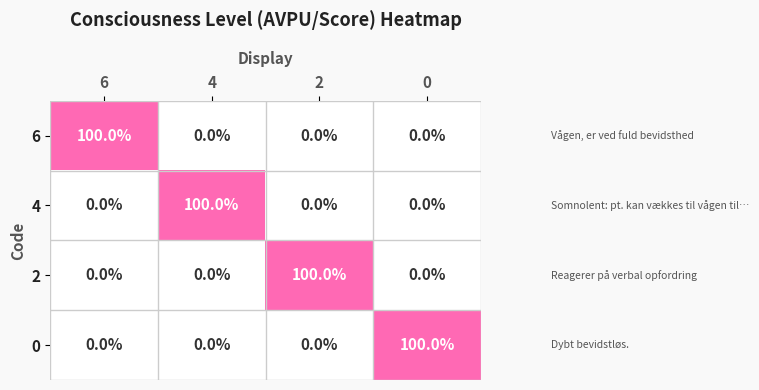

Reading right to left, what are all the values shown in this chart?

6: 0=0	2=0	4=0	6=100
4: 0=0	2=0	4=100	6=0
2: 0=0	2=100	4=0	6=0
0: 0=100	2=0	4=0	6=0